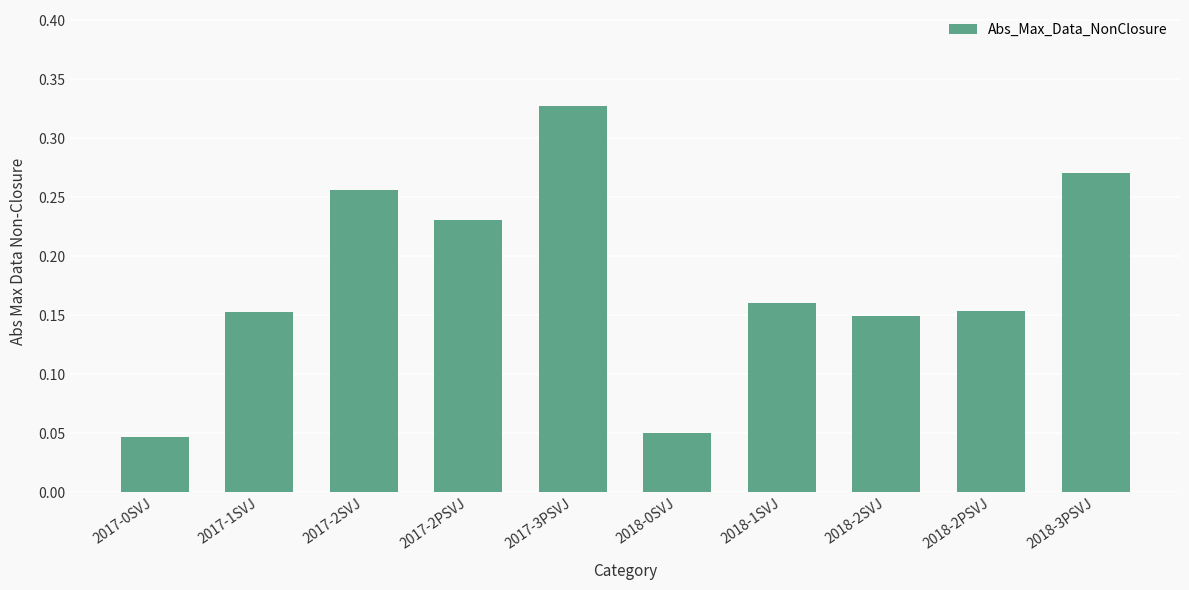

At which category does the chart reach its peak across all series?

2017-3PSVJ